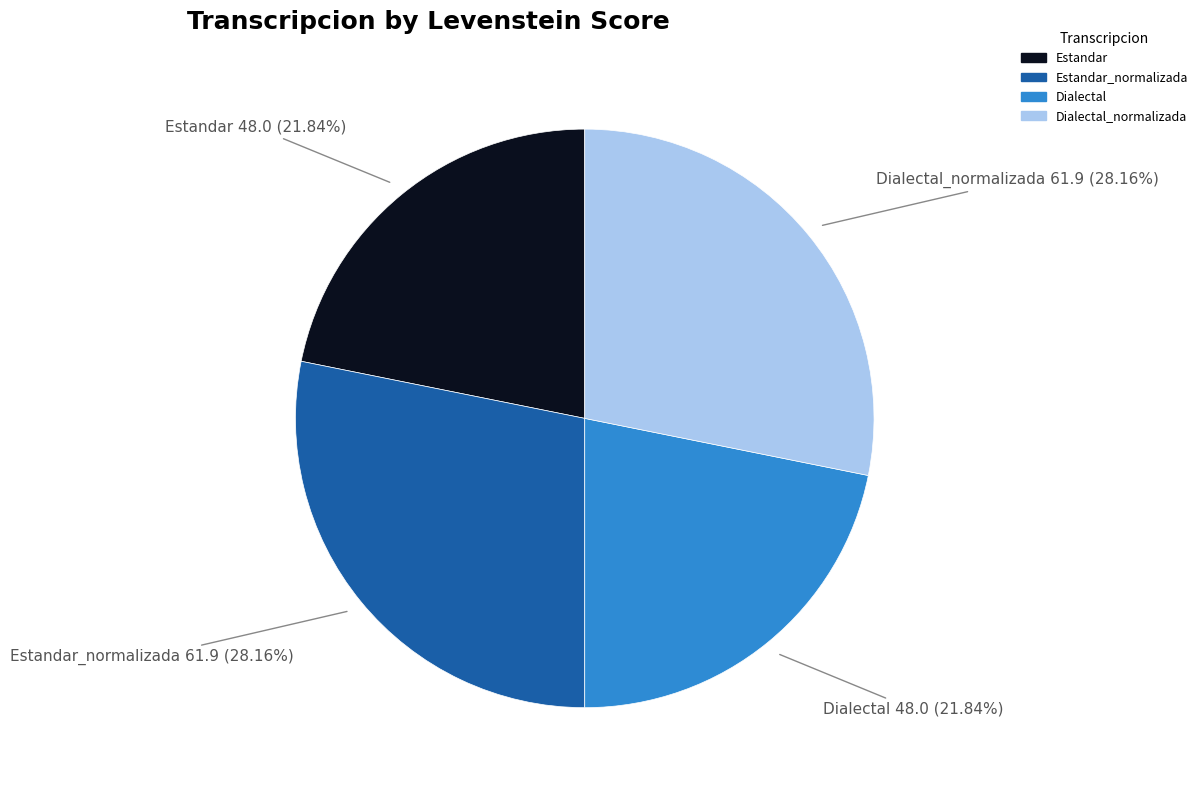

Is there any slice that represents more than half of the pie?

No